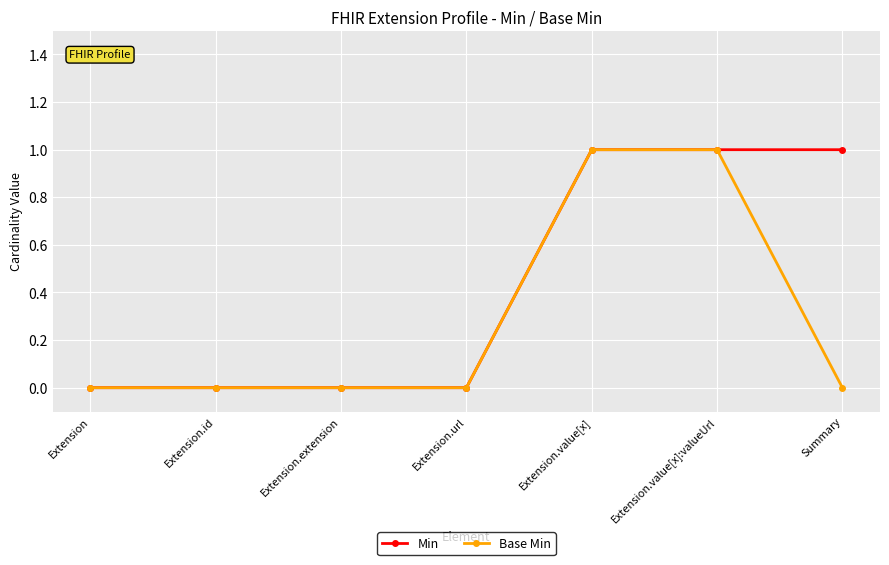

The Base Min series shows 0 at Extension.extension. True or false?

True